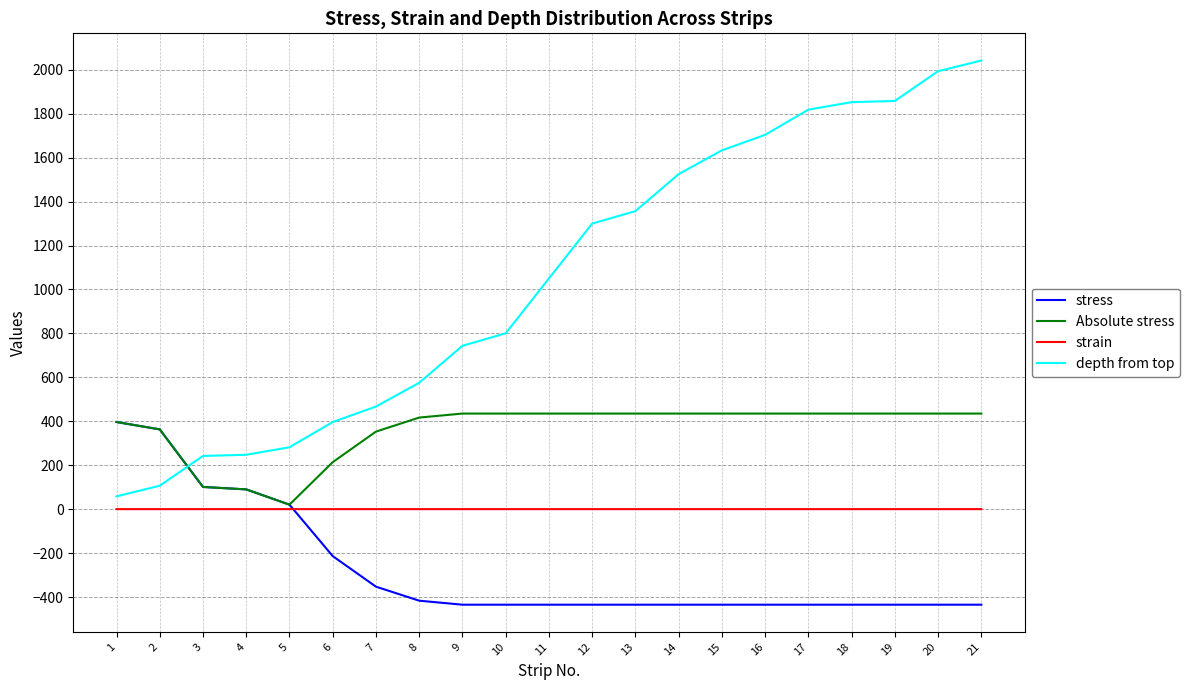

What is the total value across all series at 11?

1050.0